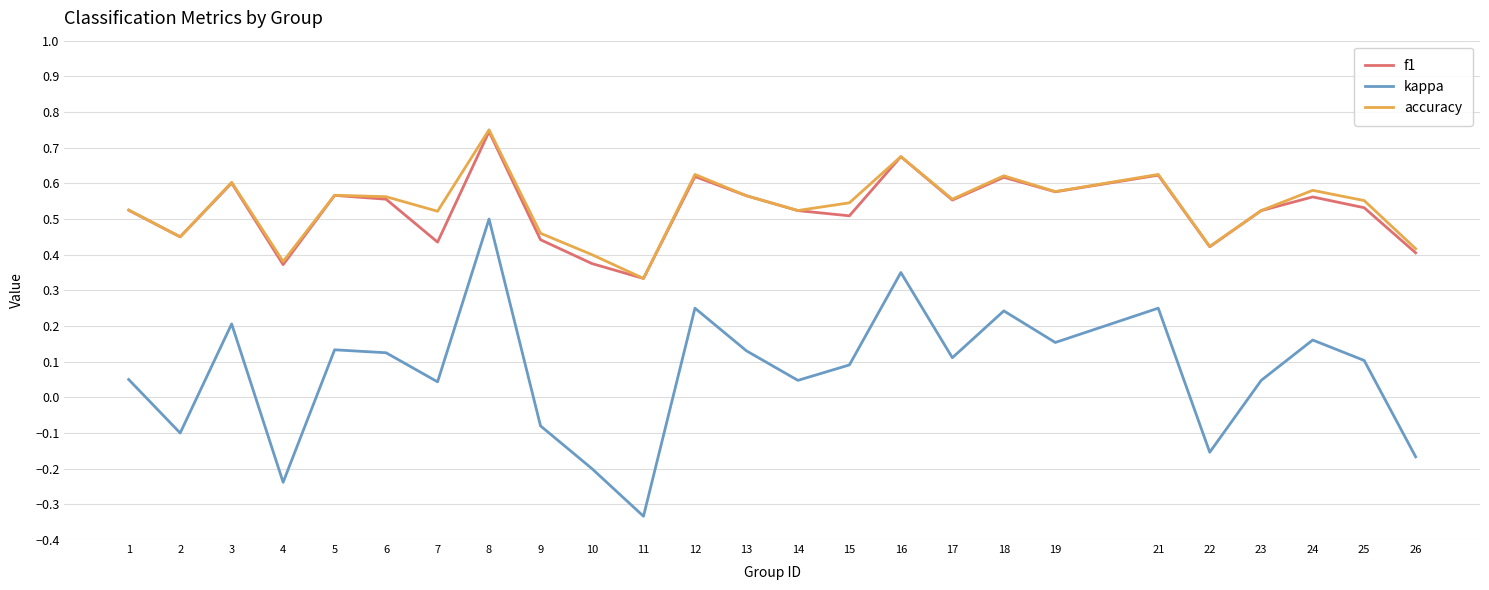

At which label does kappa reach its minimum?

11